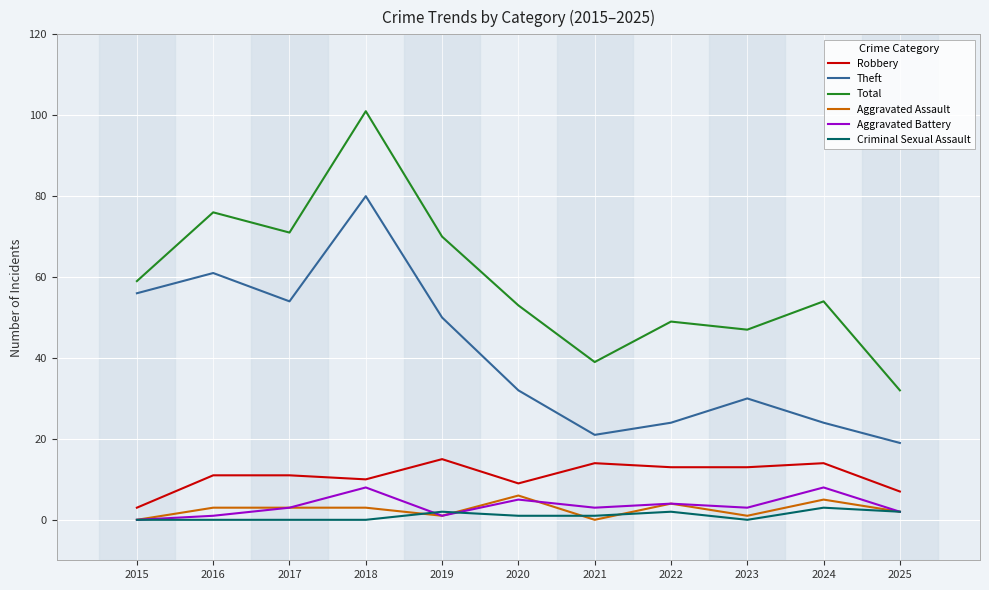

True or false: Theft and Robbery intersect in this chart.

False